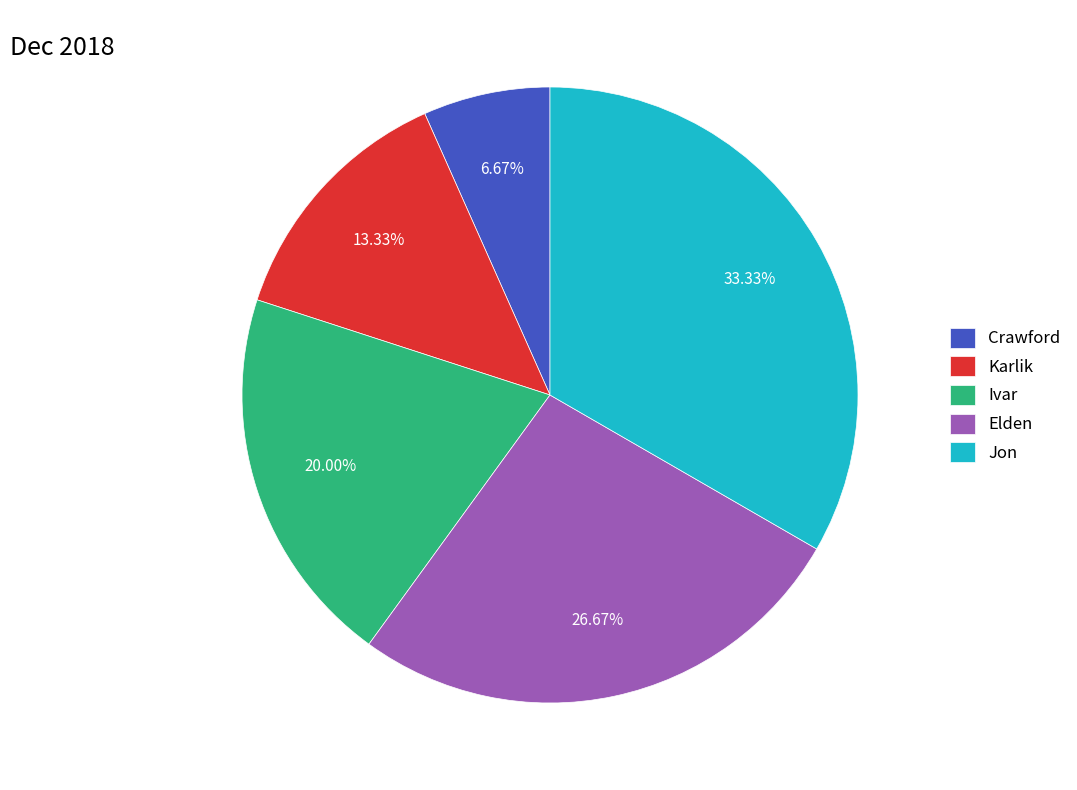

To the nearest percent, what is the difference between the largest and smallest slice percentages?

27%